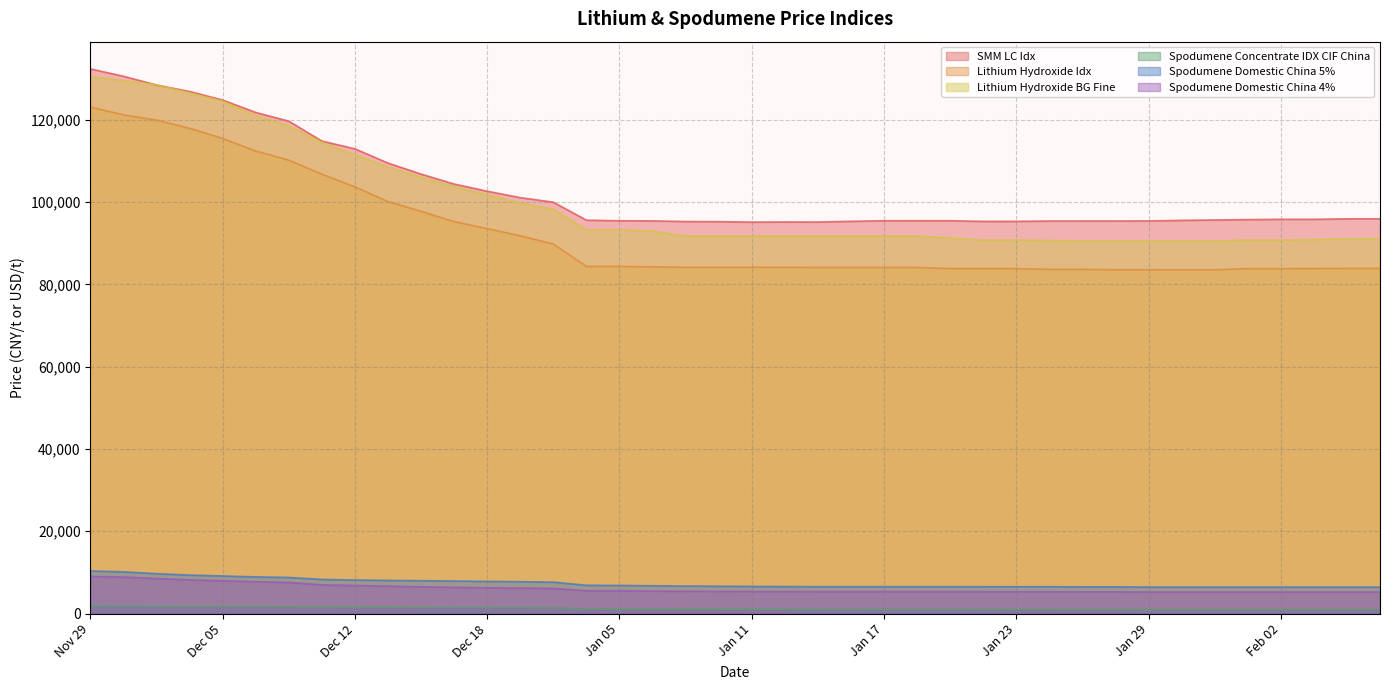

Is the value of Lithium Hydroxide Idx at Jan 12 greater than the value of SMM LC Idx at Dec 15?

No